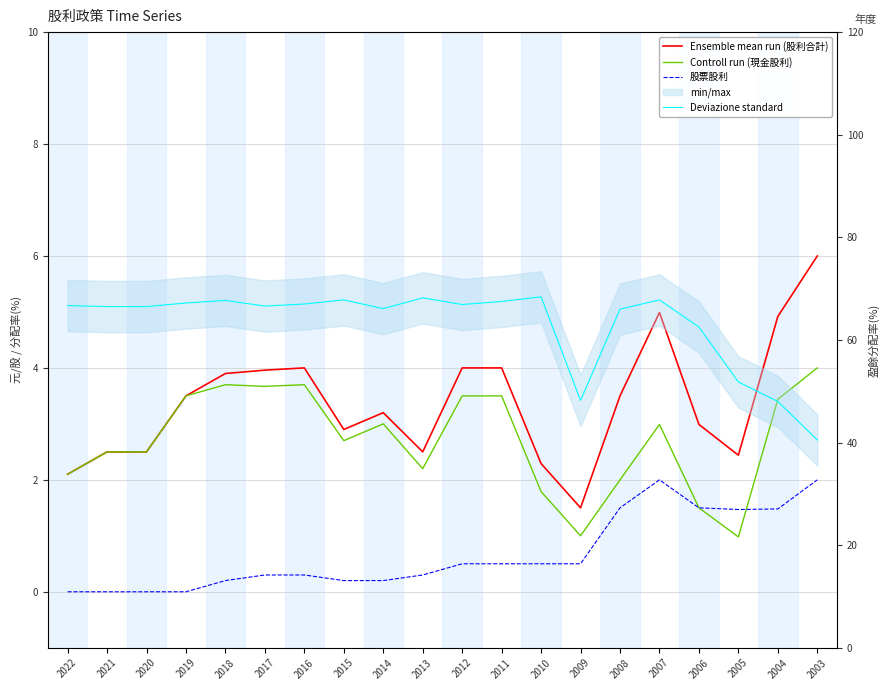

At which category is the sum across all series the highest?

2007